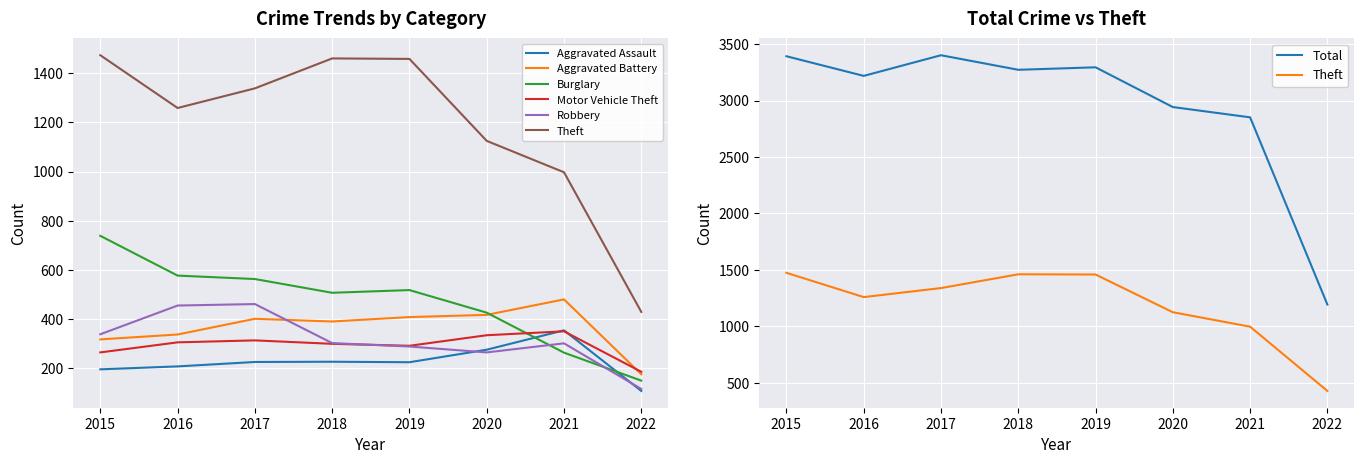

What is the spread (max minus min) of values at 2021?

735